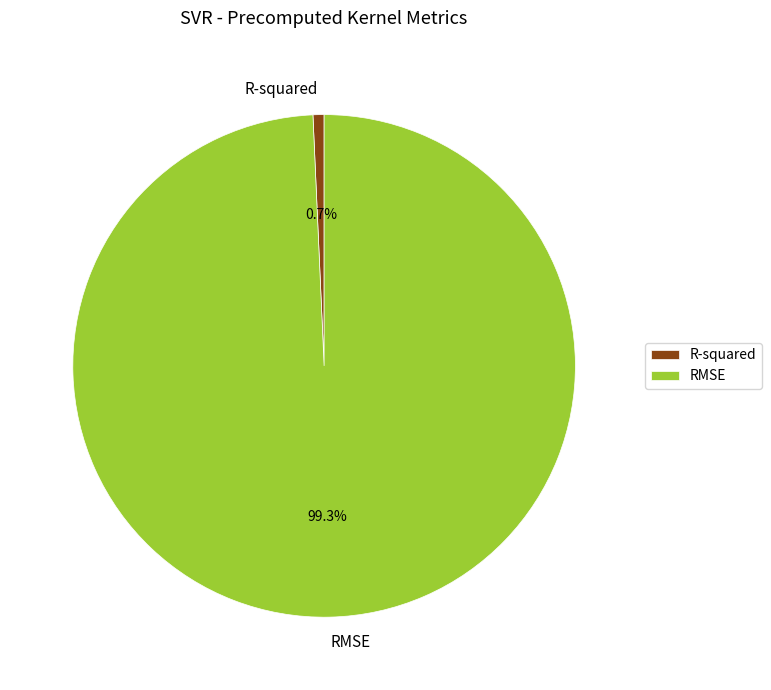

Which slice represents more than half of the pie?

RMSE